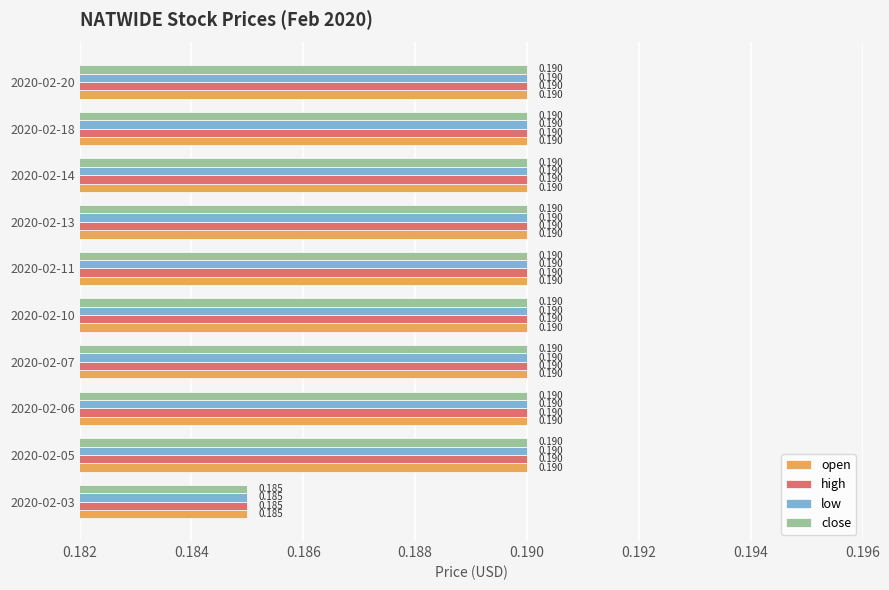

What are all the series names shown in the legend?

open, high, low, close